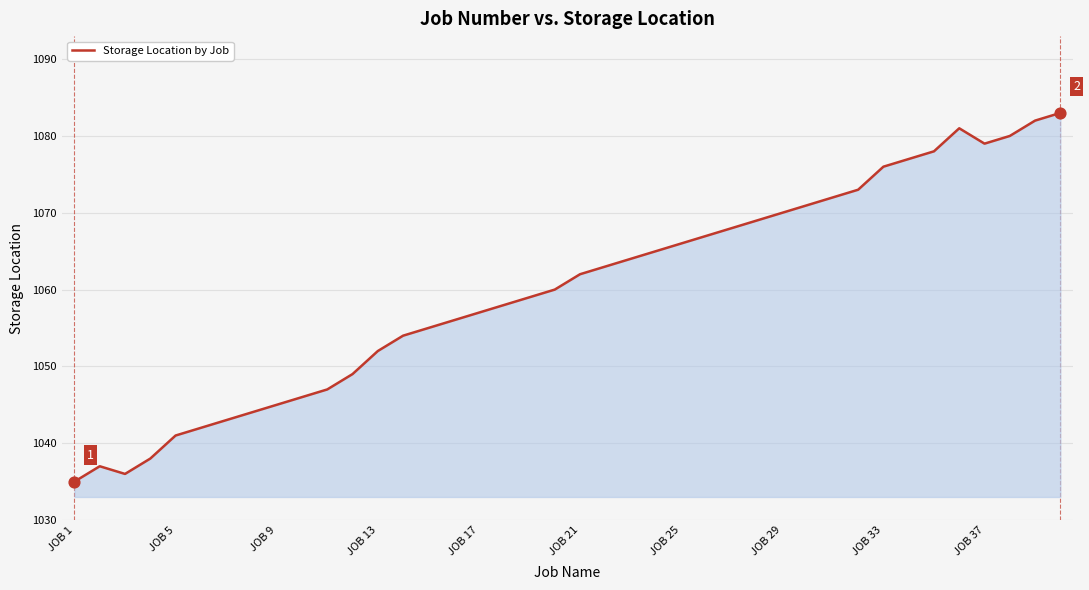

What is the minimum value shown in the chart?

1035